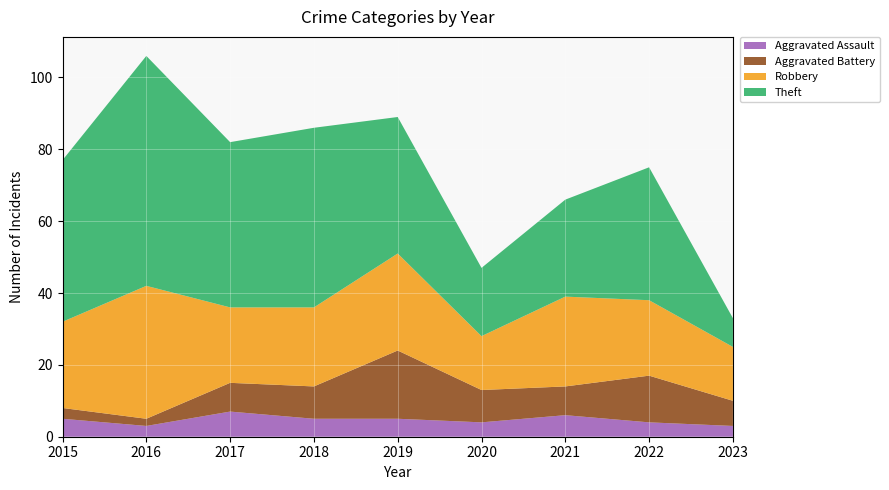

Reading left to right, what are all the values shown in this chart?

Aggravated Assault: 2015=5	2016=3	2017=7	2018=5	2019=5	2020=4	2021=6	2022=4	2023=3
Aggravated Battery: 2015=3	2016=2	2017=8	2018=9	2019=19	2020=9	2021=8	2022=13	2023=7
Robbery: 2015=24	2016=37	2017=21	2018=22	2019=27	2020=15	2021=25	2022=21	2023=15
Theft: 2015=45	2016=64	2017=46	2018=50	2019=38	2020=19	2021=27	2022=37	2023=8